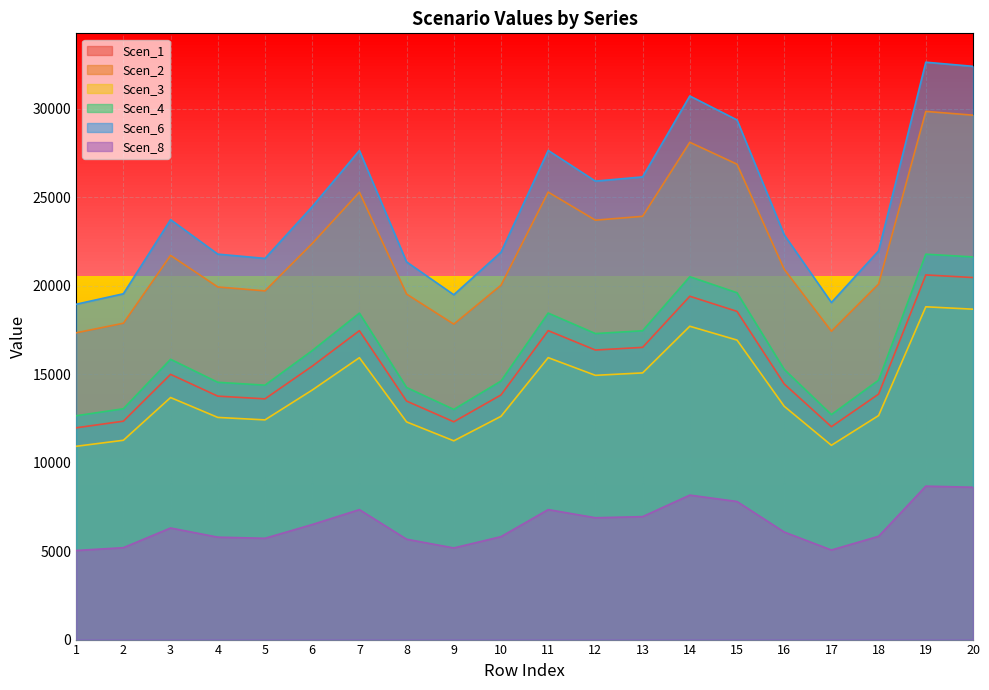

Is it true that Scen_1 equals 4818.1 at 7?

False